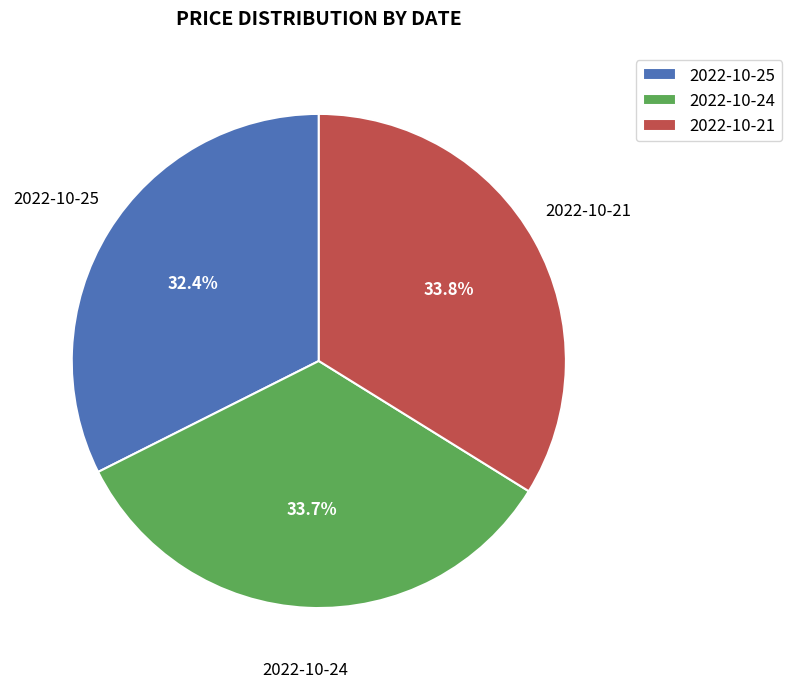

Does 2022-10-25 represent more than half of the total?

No